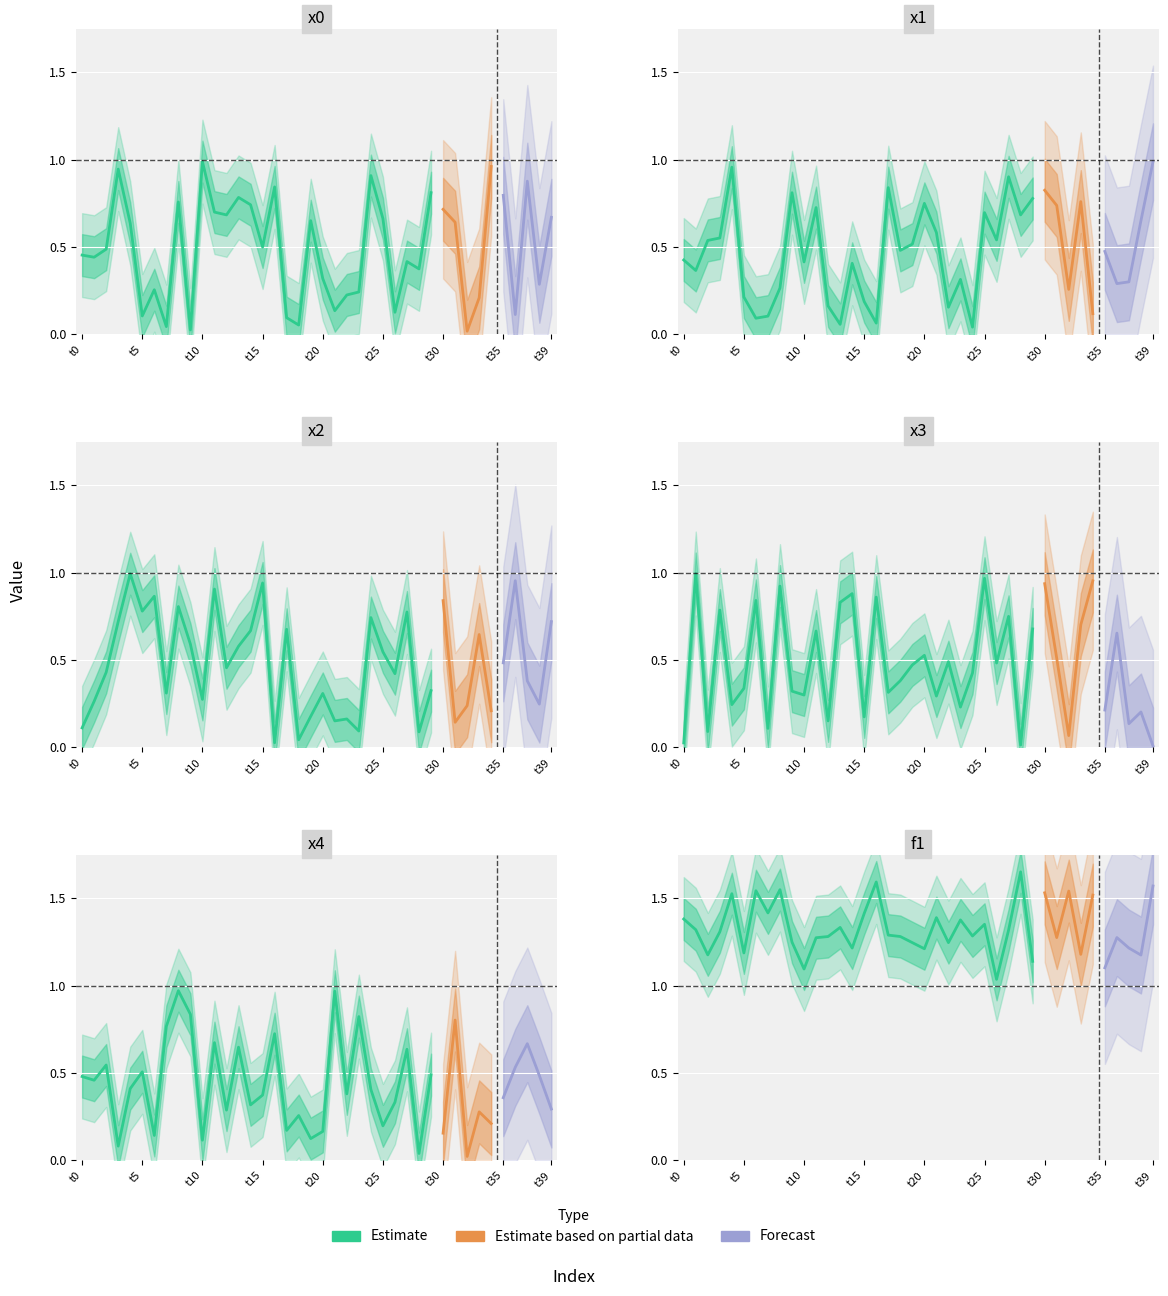

At 35, list the series in order from largest to smallest.

f1, x0, x2, x1, x4, x3